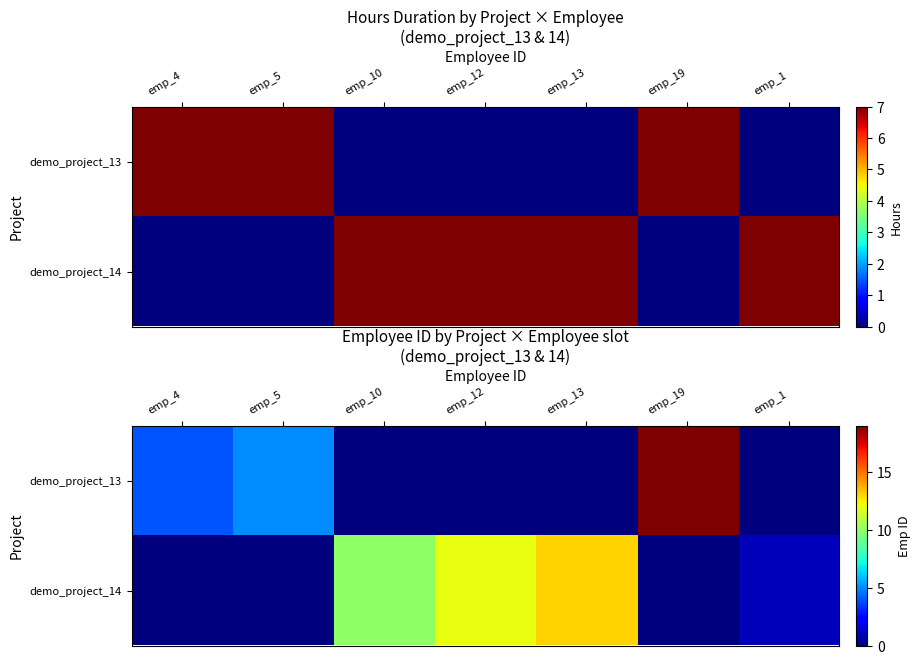

What is the spread (max minus min) of values at emp_19?

19